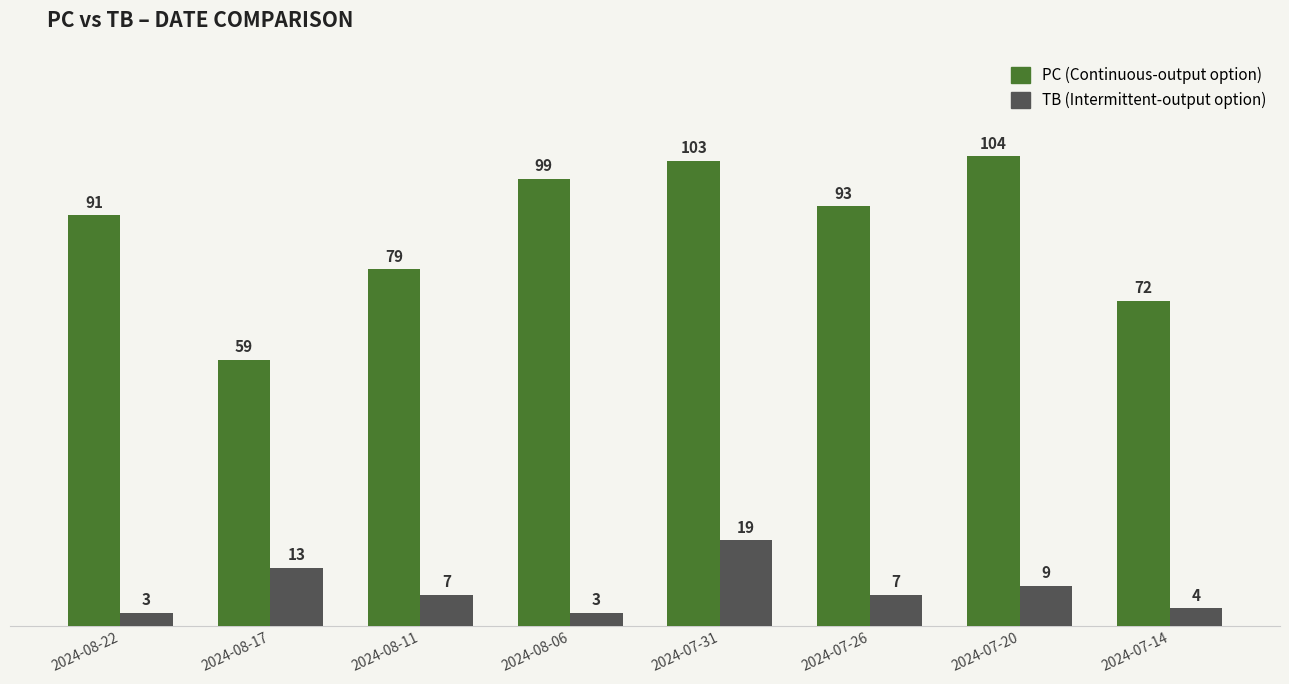

At which category is the sum across all series the highest?

2024-07-31